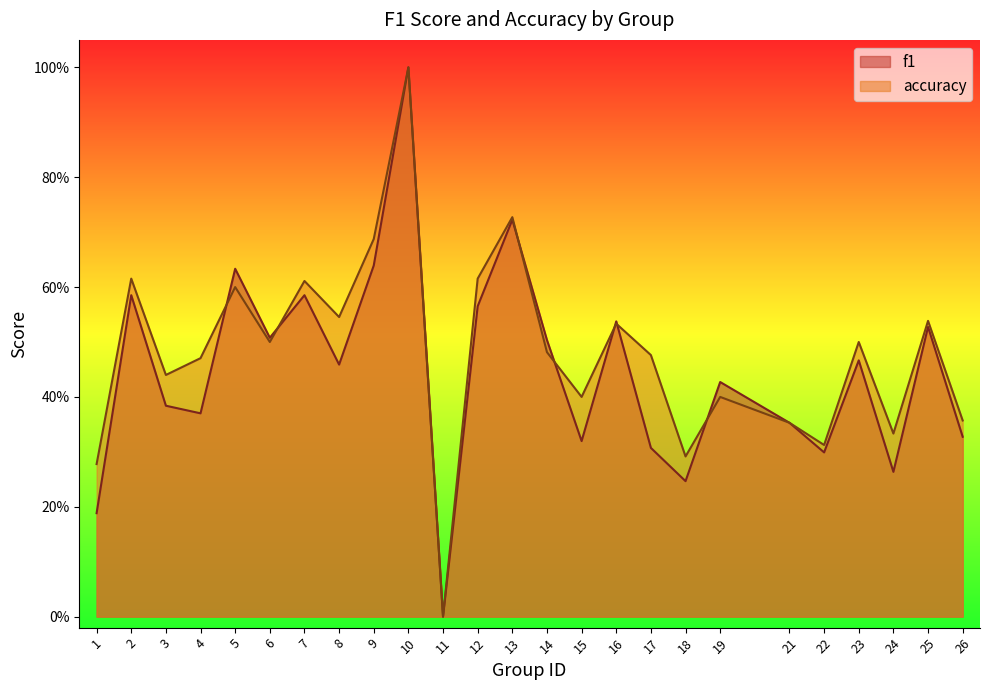

How many intersections are there between f1 and accuracy?

7